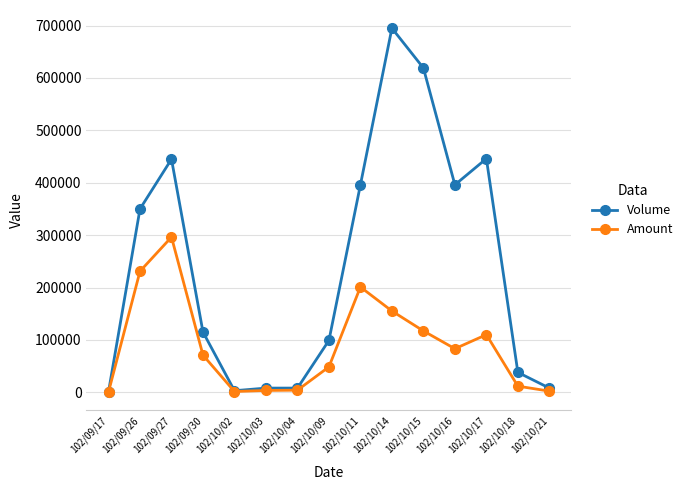

Rank the series by their average value, from highest to lowest.

Volume, Amount